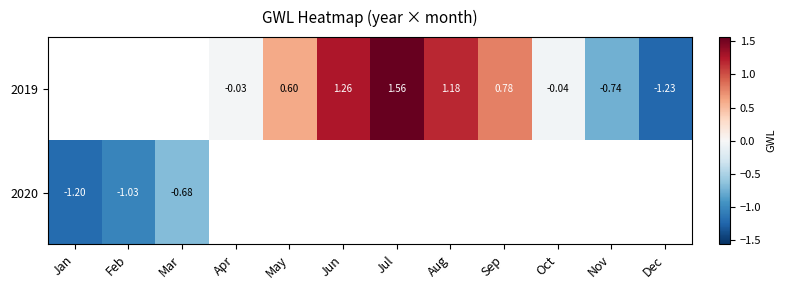

What is the greatest value displayed?

1.6